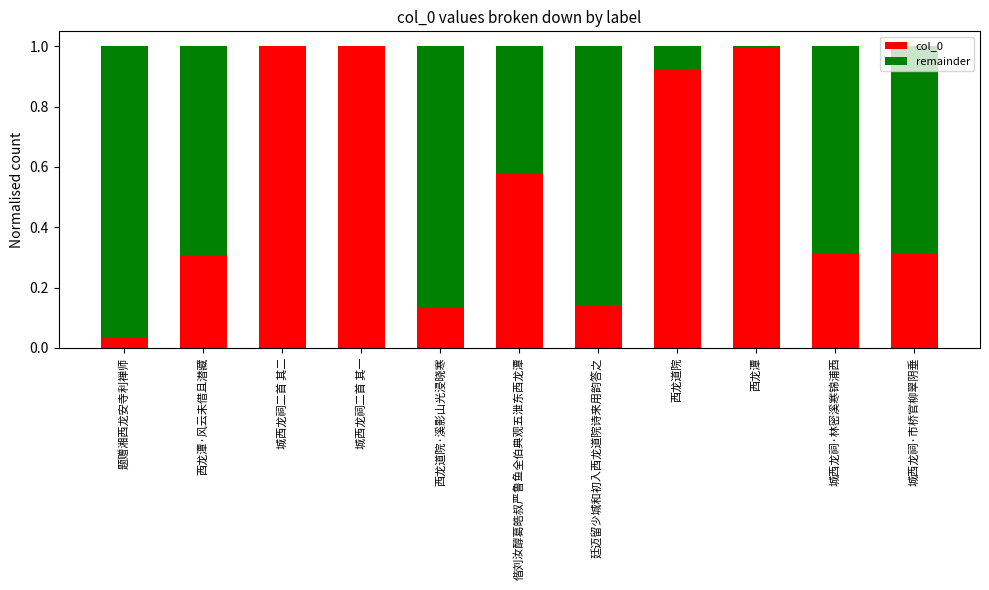

What is the sum of the col_0 values at 城西龙祠二首 其二 and 城西龙祠·市桥官柳翠阴垂?

1.3